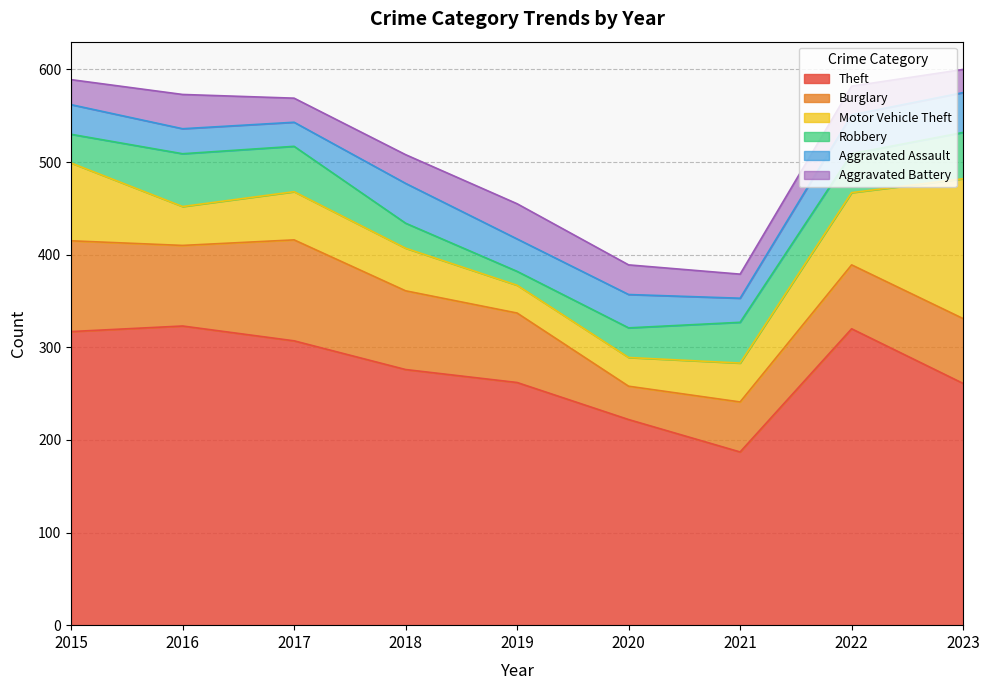

What are all the series names shown in the legend?

Theft, Burglary, Motor Vehicle Theft, Robbery, Aggravated Assault, Aggravated Battery